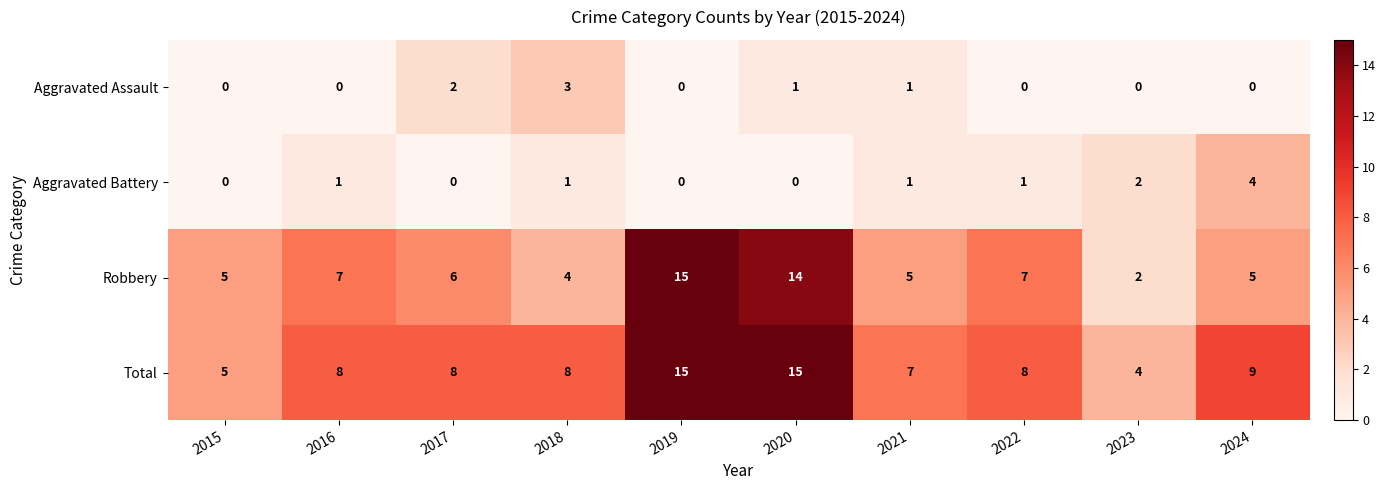

Count the Aggravated Battery values in the range 0 to 1.

8